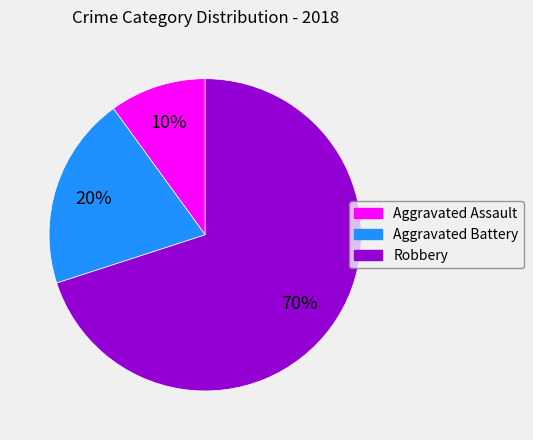

How many segments does this pie chart have?

3